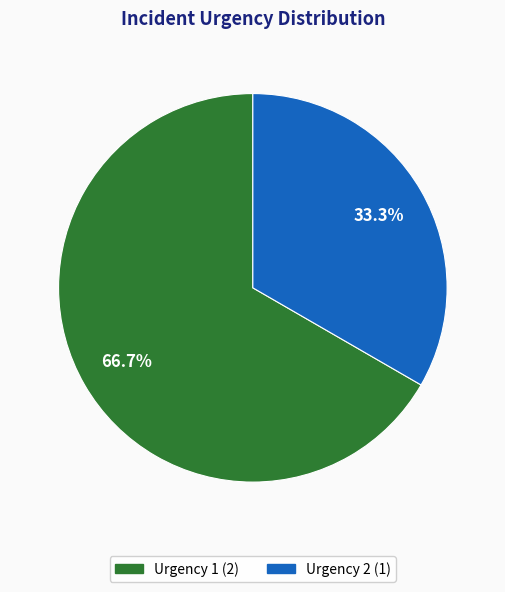

Is there any slice that represents more than half of the pie?

Yes